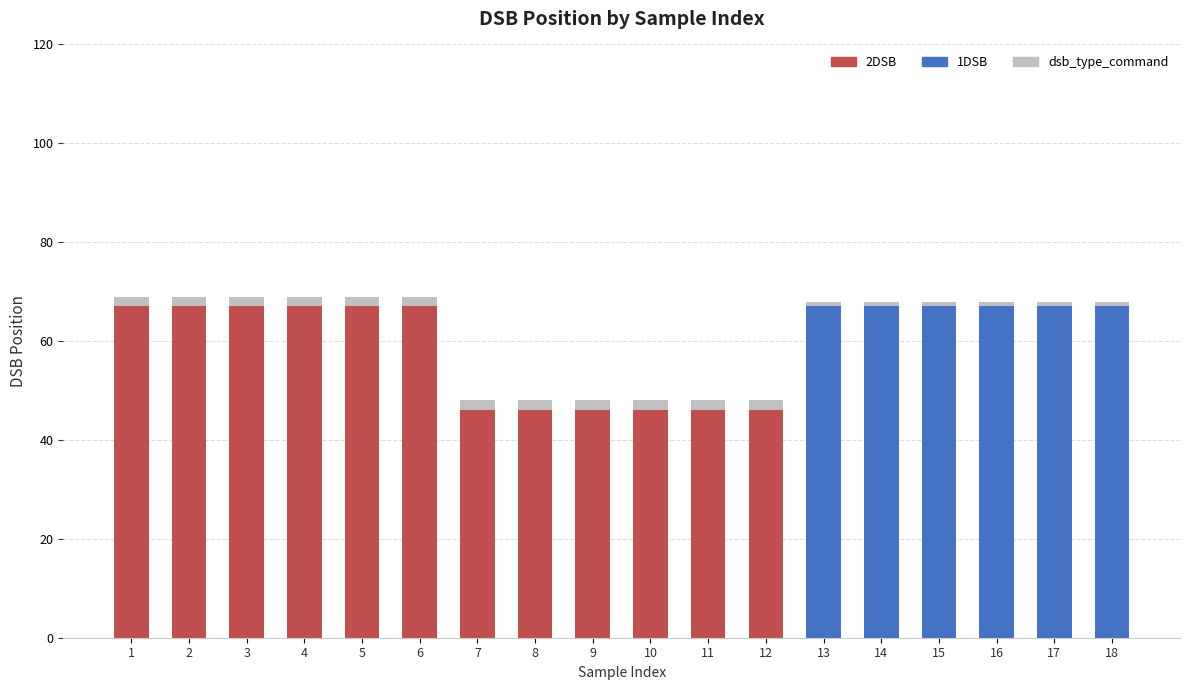

Rank the series at 2 from lowest to highest value.

1DSB, dsb_type_command, 2DSB